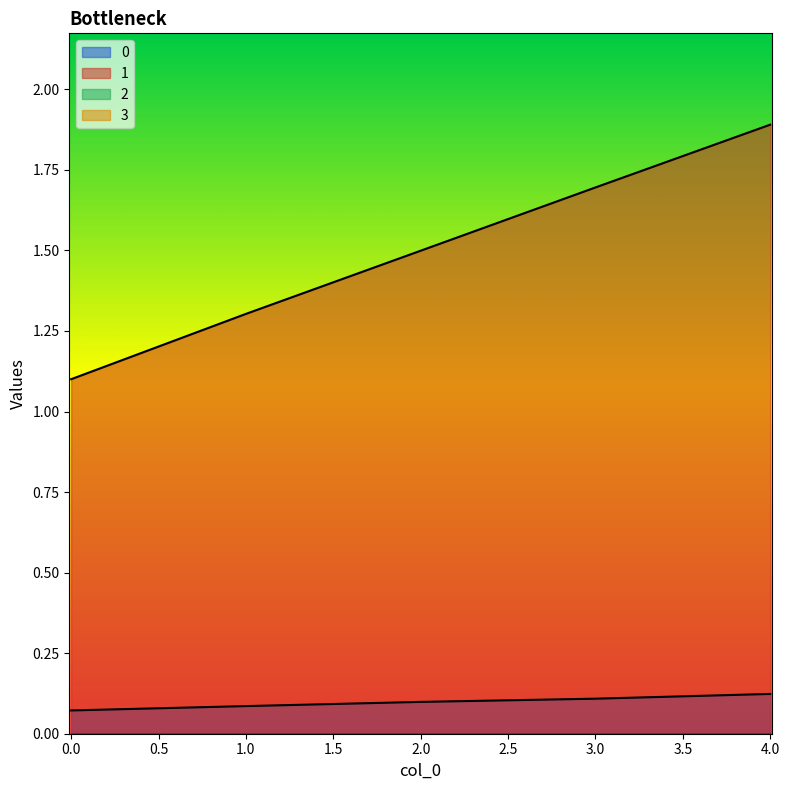

True or false: 1 has more than 0 interior local peaks.

False